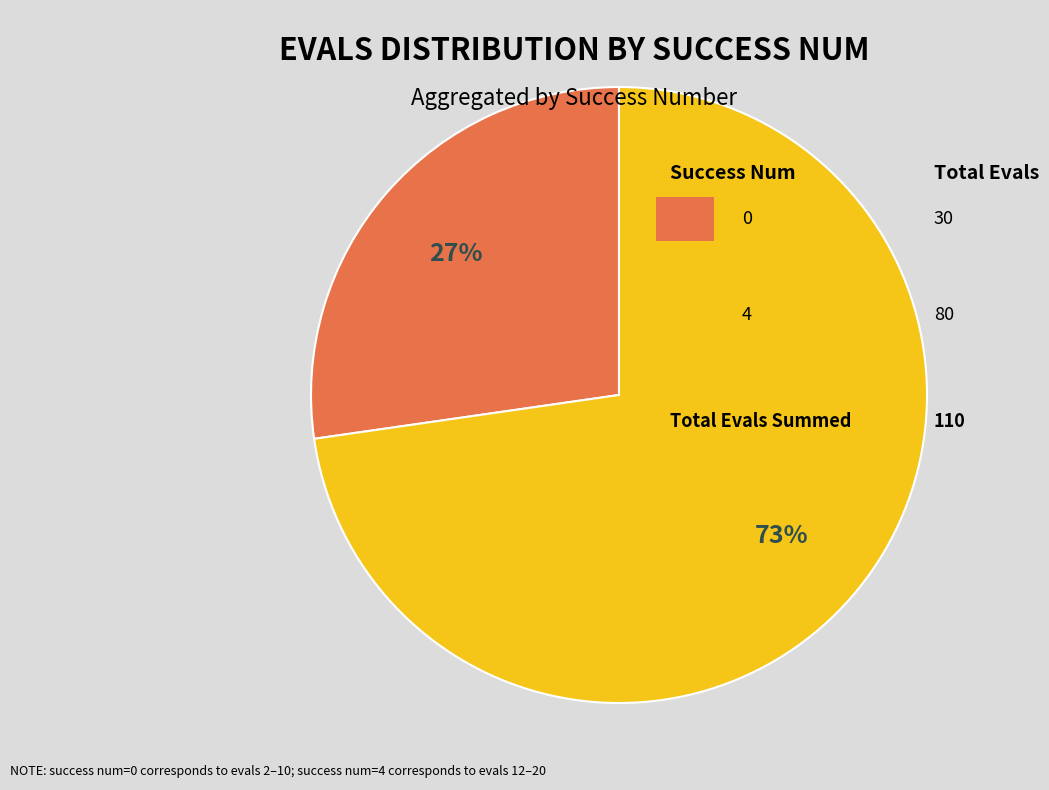

How many segments does this pie chart have?

2